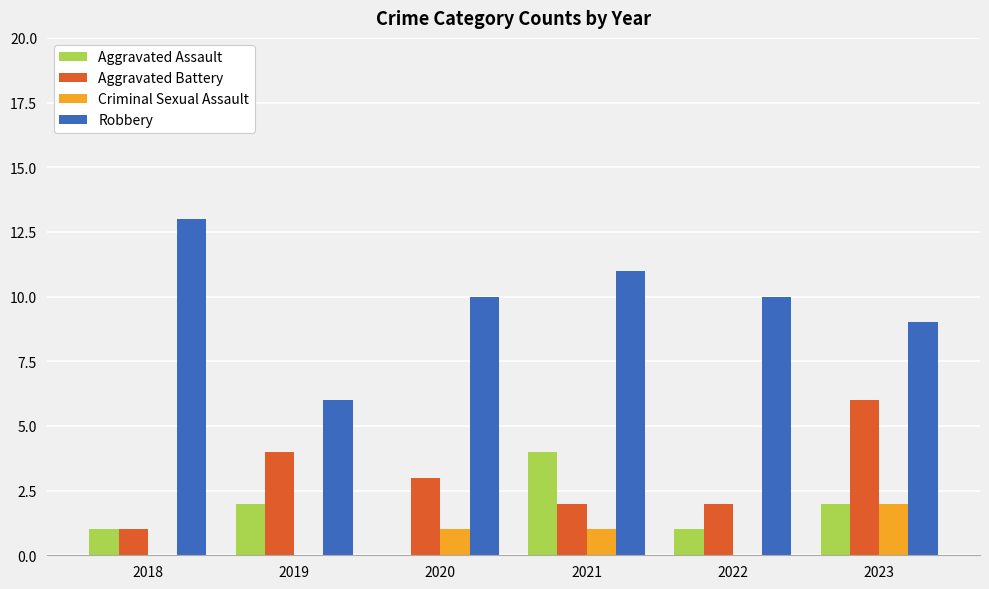

What is the sum of all Criminal Sexual Assault values?

4